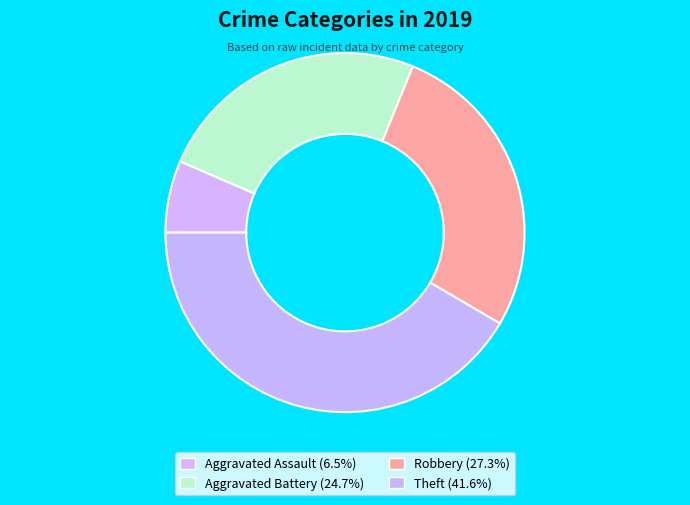

How many slices are in this pie chart?

4